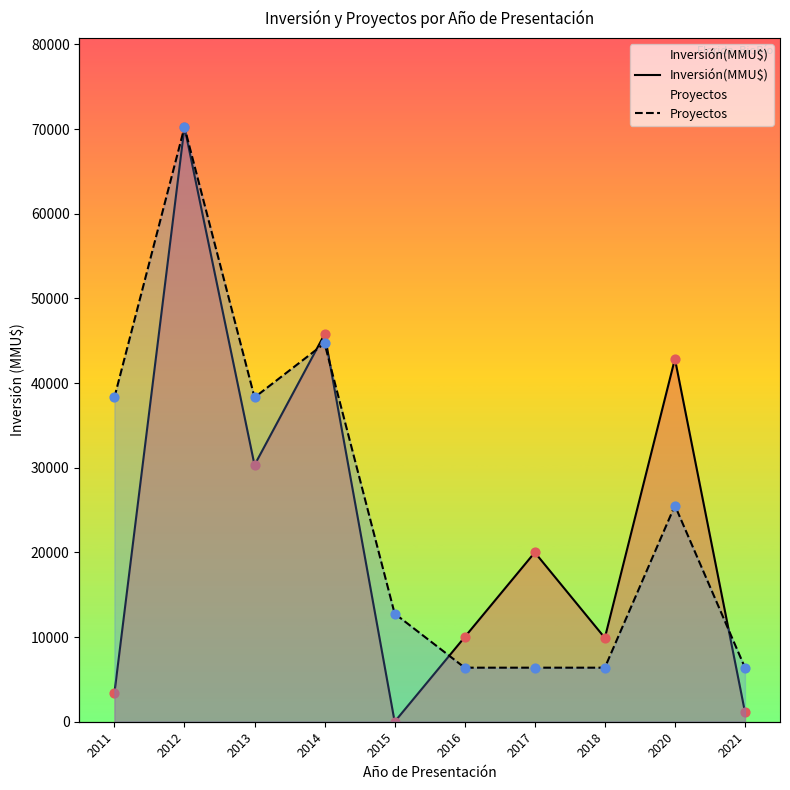

Which series reaches the maximum Y coordinate?

Inversión(MMU$)